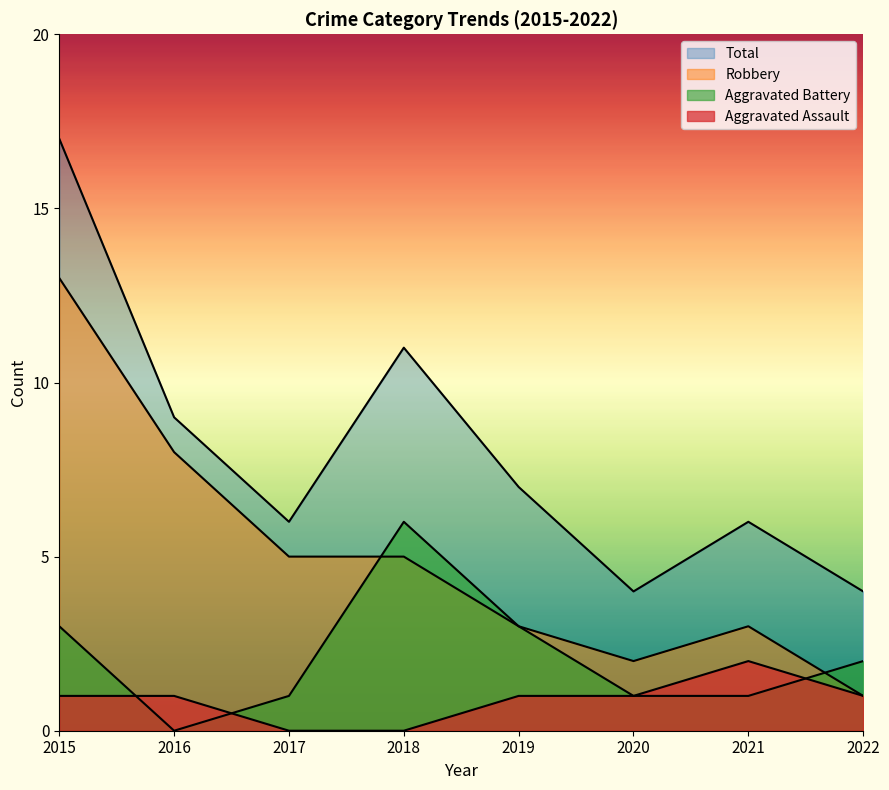

The Aggravated Assault series shows 1 at 2016. True or false?

True